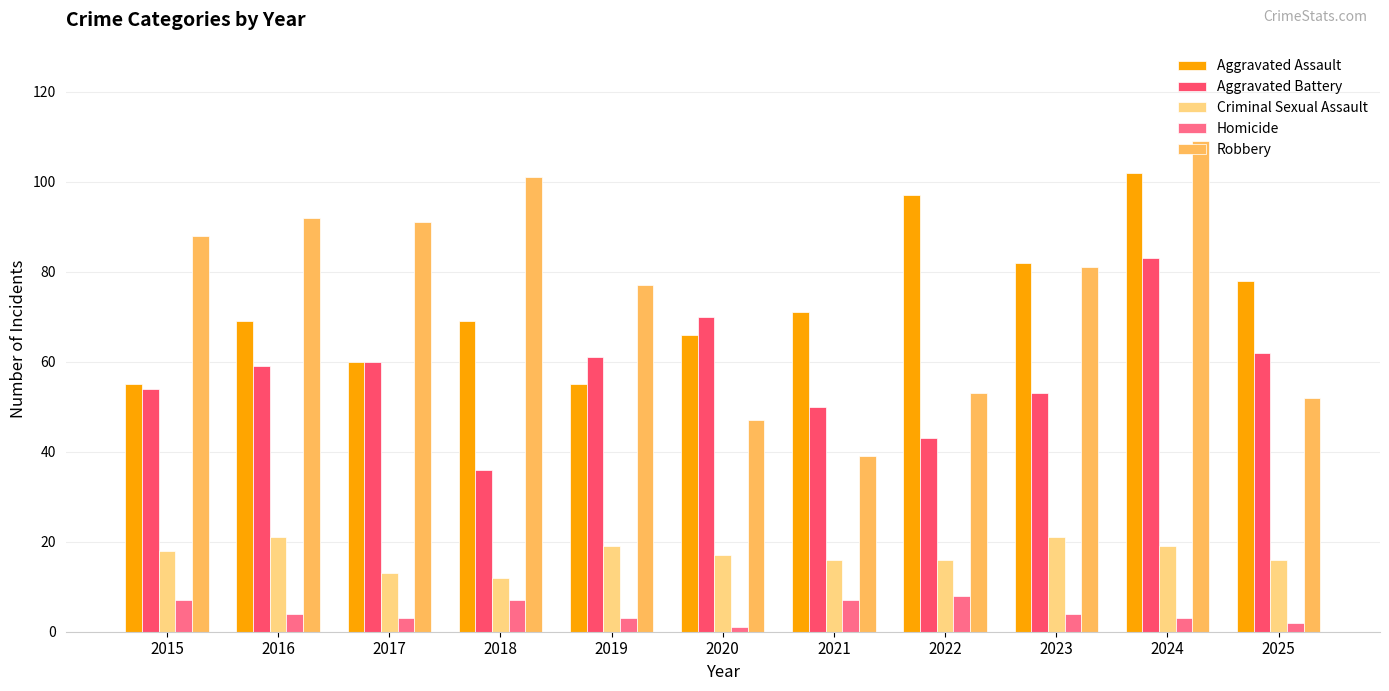

How many data points does each series have?

11